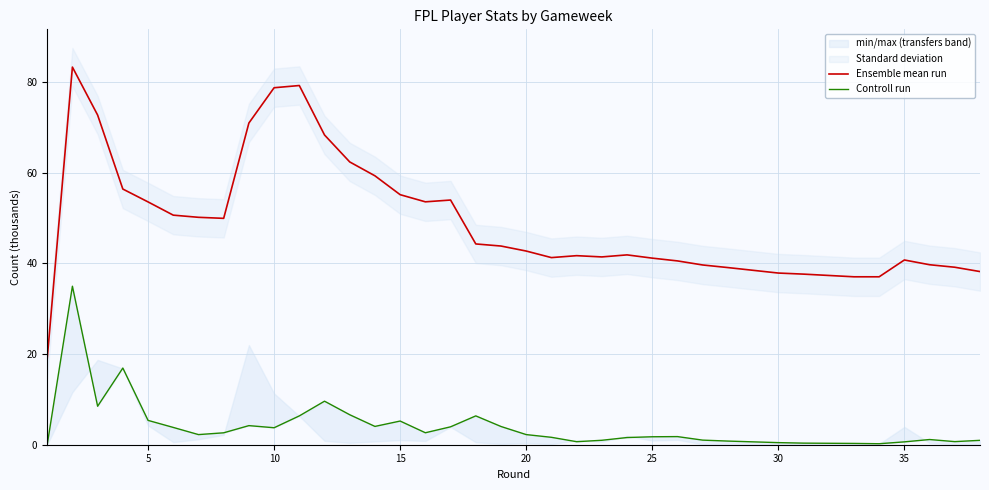

List the series in order of their overall mean, highest first.

Ensemble mean run, Controll run